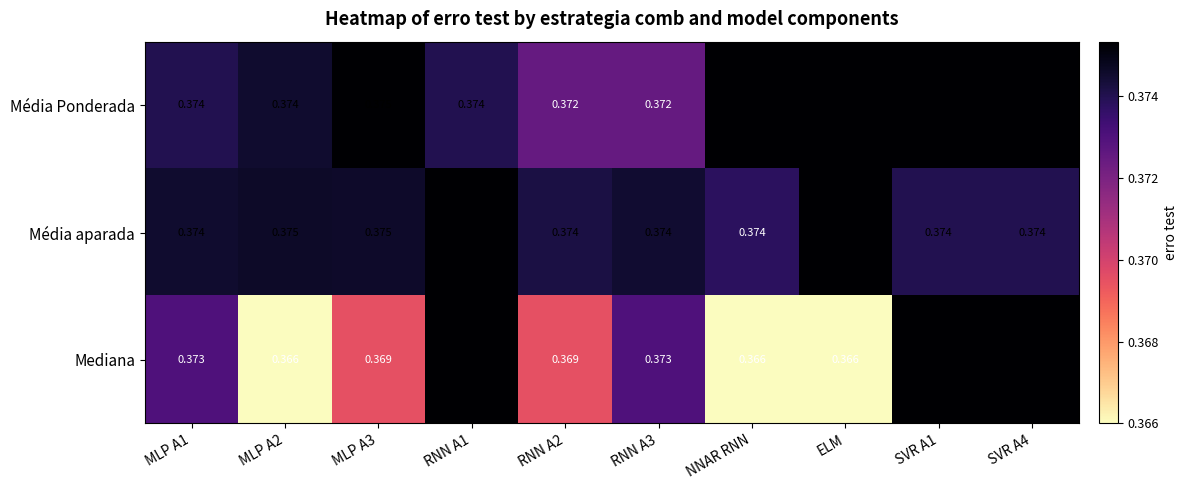

What is the highest value of the Mediana series?

0.4